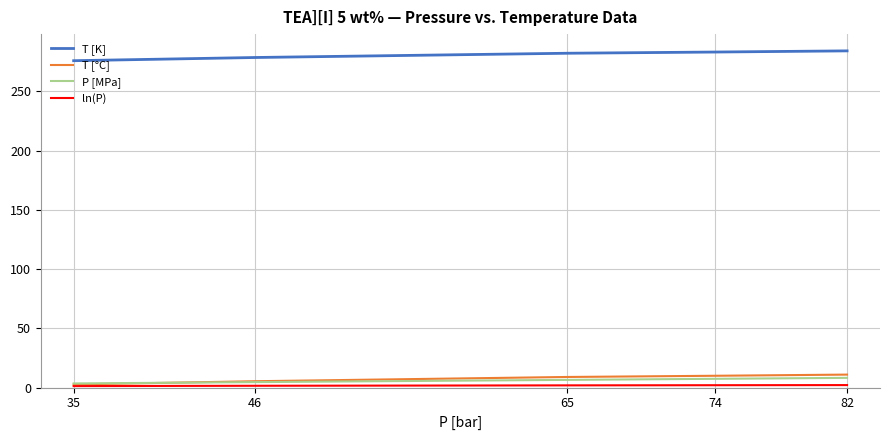

What is the difference between the second highest and minimum values in the P [MPa] series?

3.9